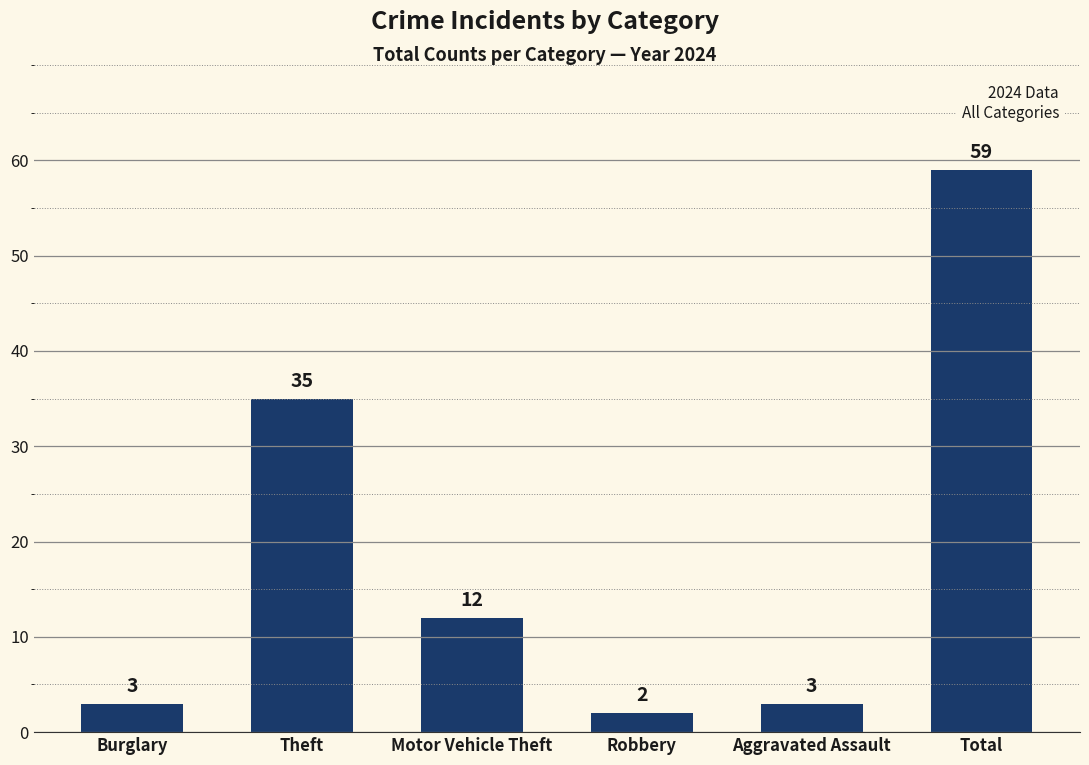

How many bars are there in total?

6